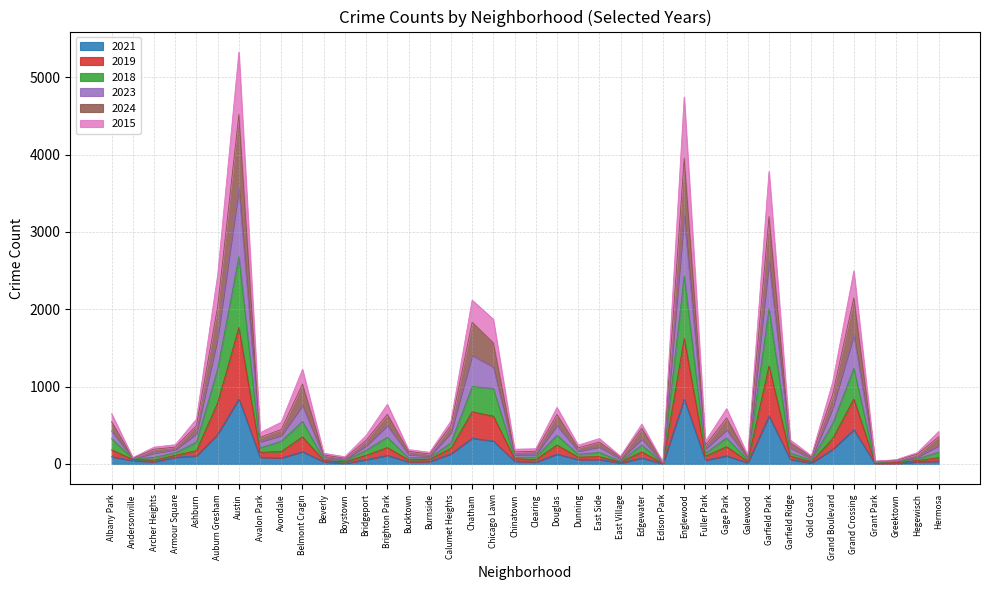

Rank the categories by 2018 value from highest to lowest.

Austin, Englewood, Garfield Park, Grand Crossing, Auburn Gresham, Chatham, Chicago Lawn, Belmont Cragin, Grand Boulevard, Douglas, Brighton Park, Gage Park, Albany Park, Calumet Heights, Ashburn, Avondale, Edgewater, Avalon Park, Hermosa, Bridgeport, East Side, Garfield Ridge, Fuller Park, Armour Square, Dunning, Archer Heights, Clearing, Bucktown, Chinatown, Burnside, Beverly, Hegewisch, Galewood, Gold Coast, Andersonville, East Village, Boystown, Greektown, Grant Park, Edison Park